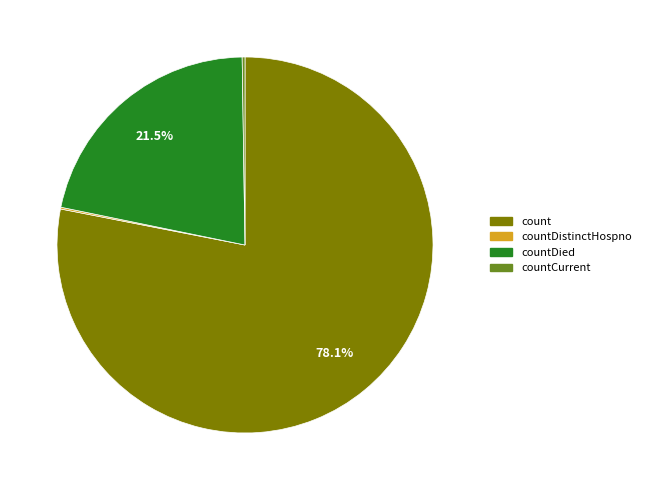

Which slice is the largest?

count